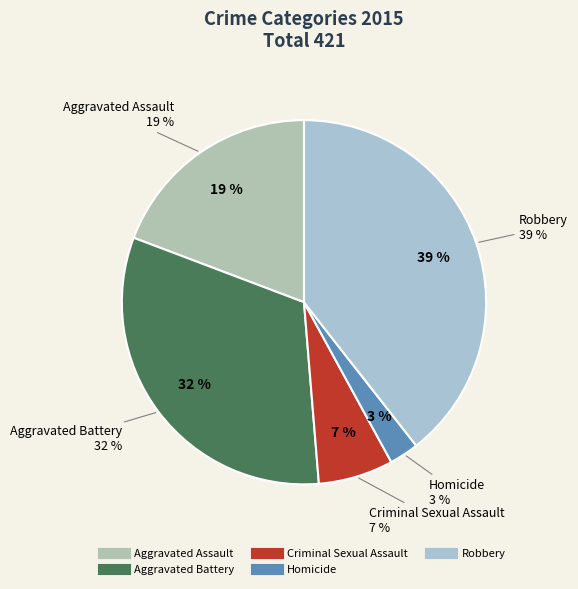

To the nearest percent, what is the average slice percentage?

20%